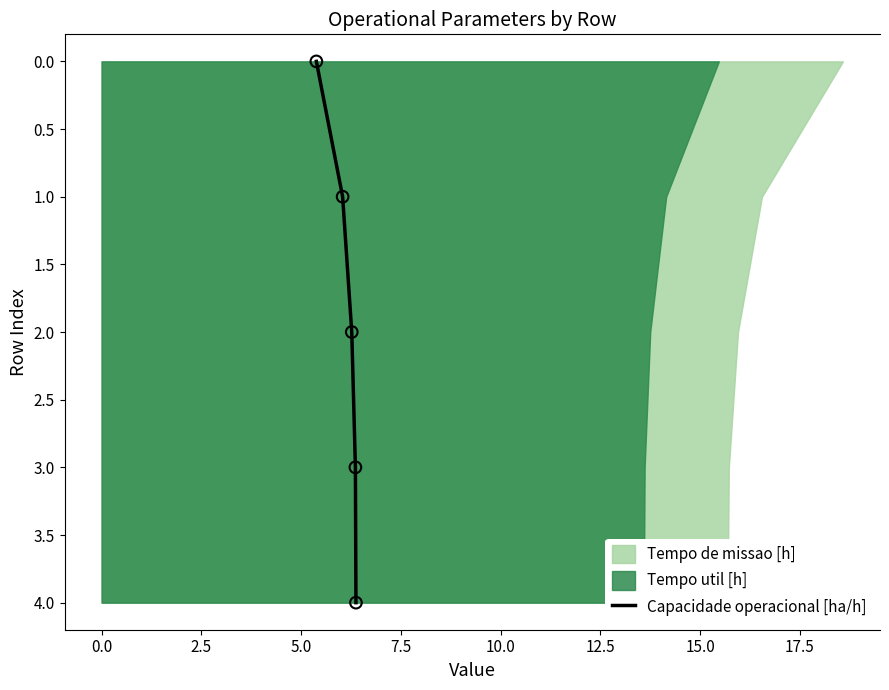

Which has a higher value, 0.0 or 5.0?

5.0